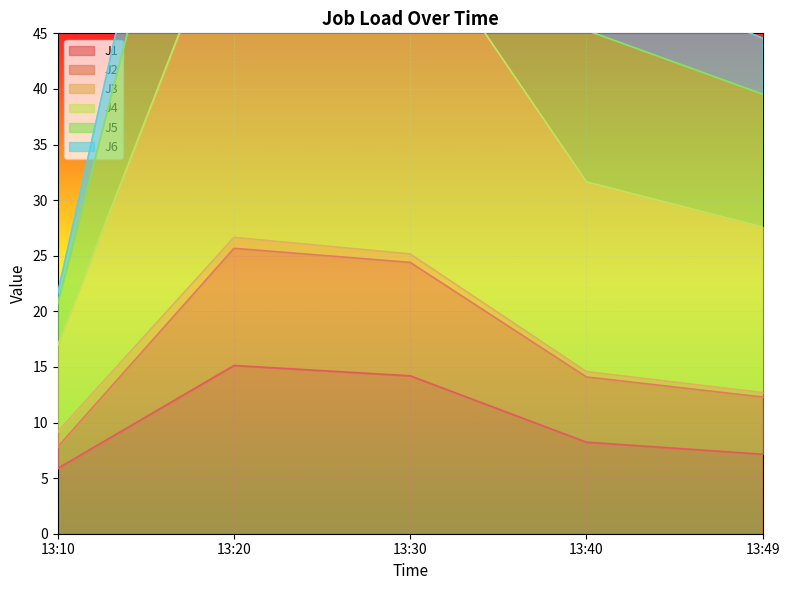

List the labels in order of J1 value, smallest first.

13:10, 13:49, 13:40, 13:30, 13:20